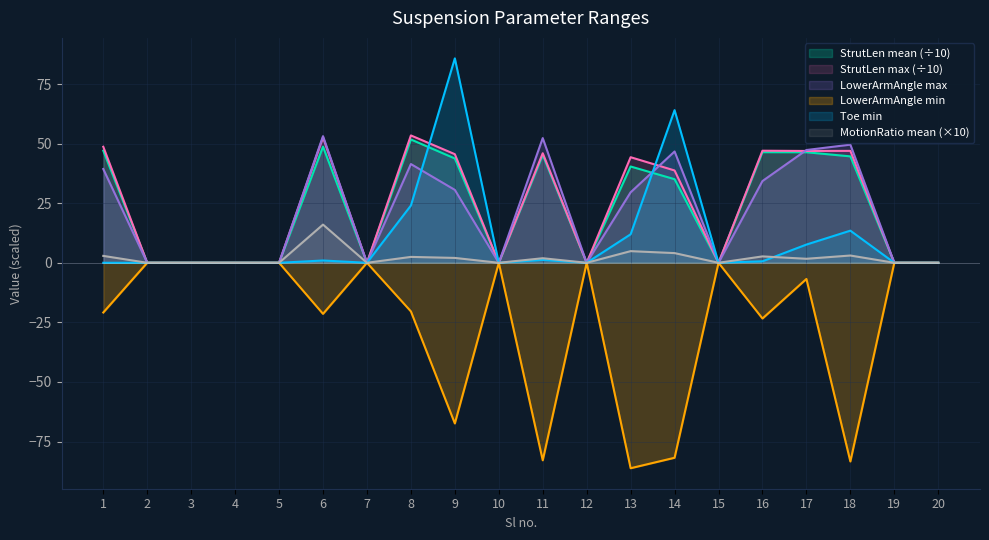

What is the maximum value shown in the chart?

85.8